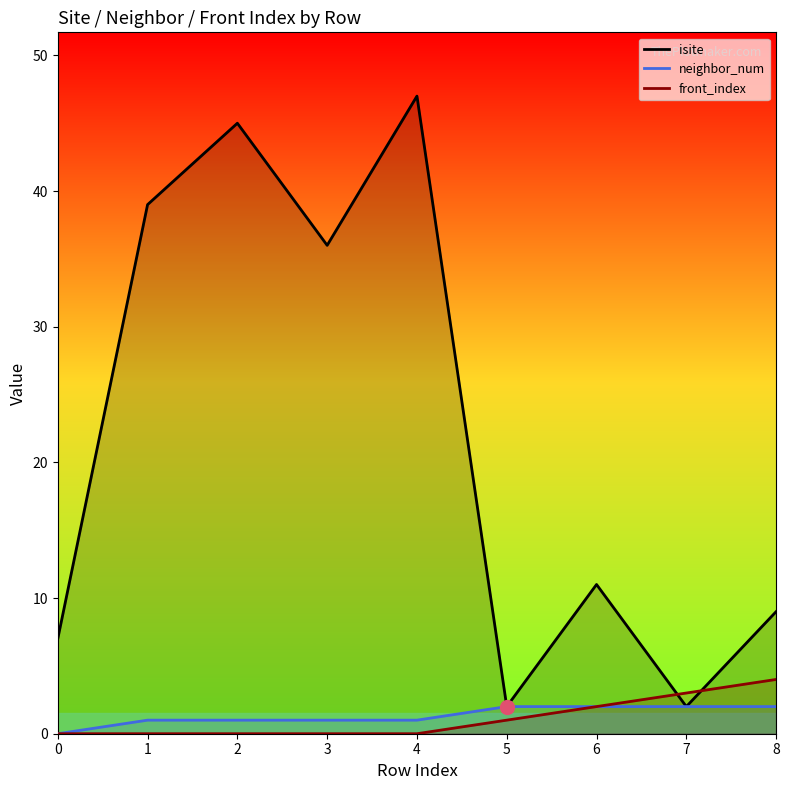

What is the approximate value of isite at 0, to the nearest 5?

5